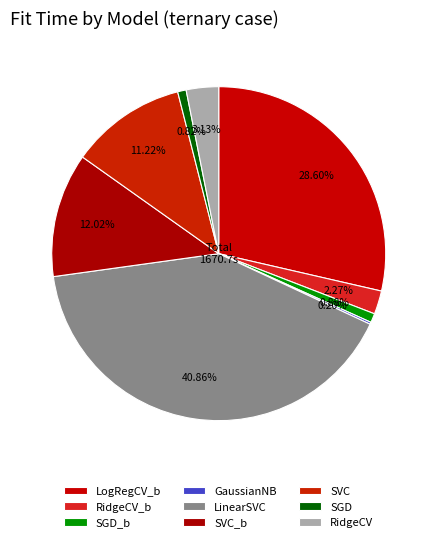

What is the total percentage of RidgeCV_b and SVC_b?

14.3%